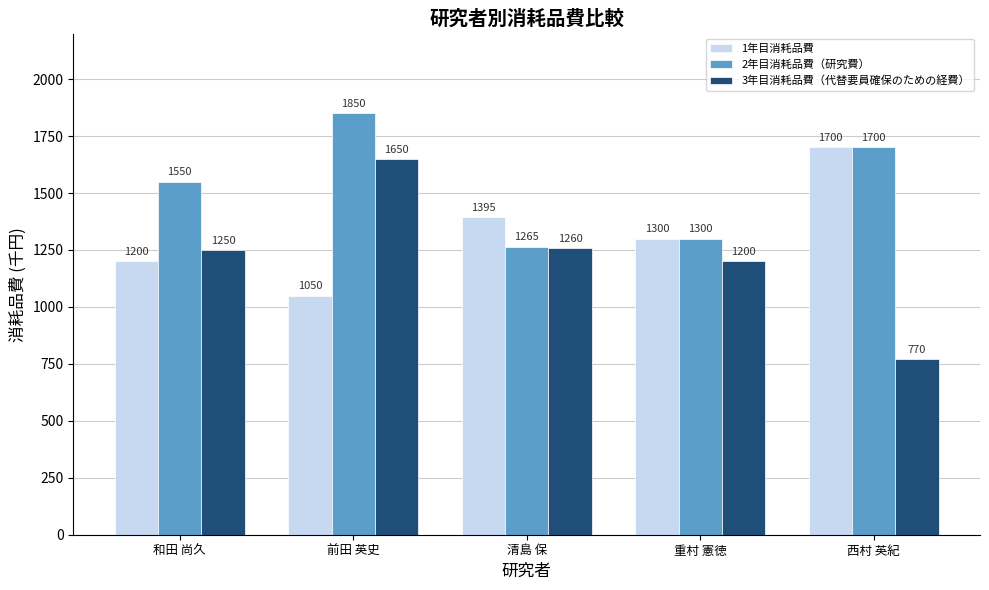

Reading left to right, what are all the values shown in this chart?

1年目消耗品費: 和田 尚久=1200	前田 英史=1050	清島 保=1395	重村 憲徳=1300	西村 英紀=1700
2年目消耗品費（研究費）: 和田 尚久=1550	前田 英史=1850	清島 保=1265	重村 憲徳=1300	西村 英紀=1700
3年目消耗品費（代替要員確保のための経費）: 和田 尚久=1250	前田 英史=1650	清島 保=1260	重村 憲徳=1200	西村 英紀=770